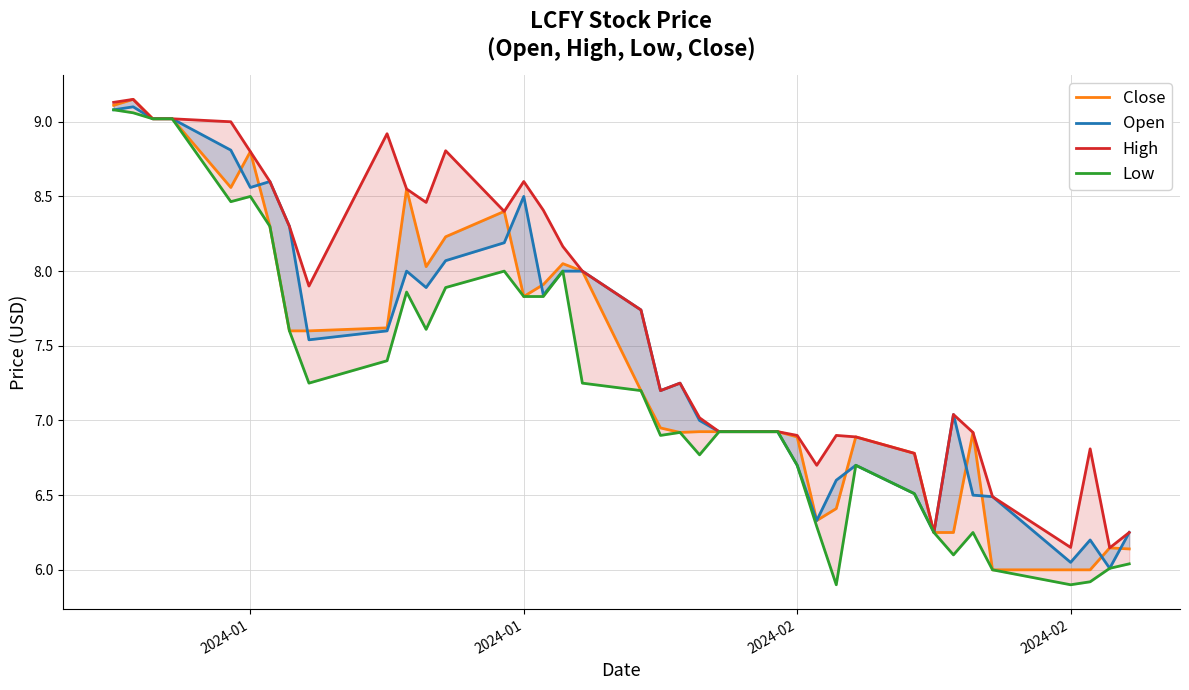

Which category has the highest value across all series?

2024-01